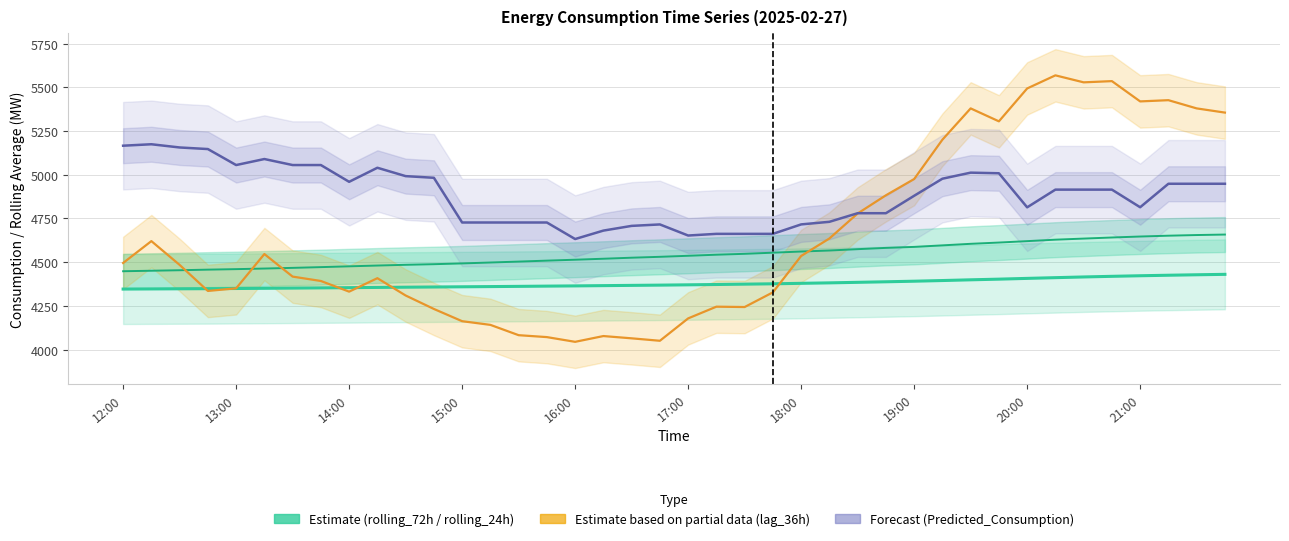

True or false: rolling_24h and rolling_72h (Estimate) cross at least once.

False